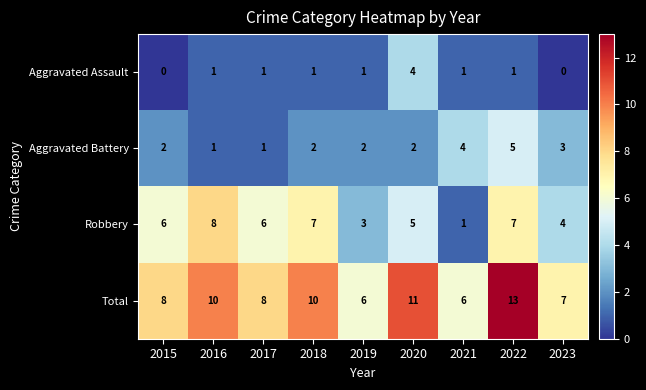

What is the sum of the Robbery values at 2022 and 2020?

12